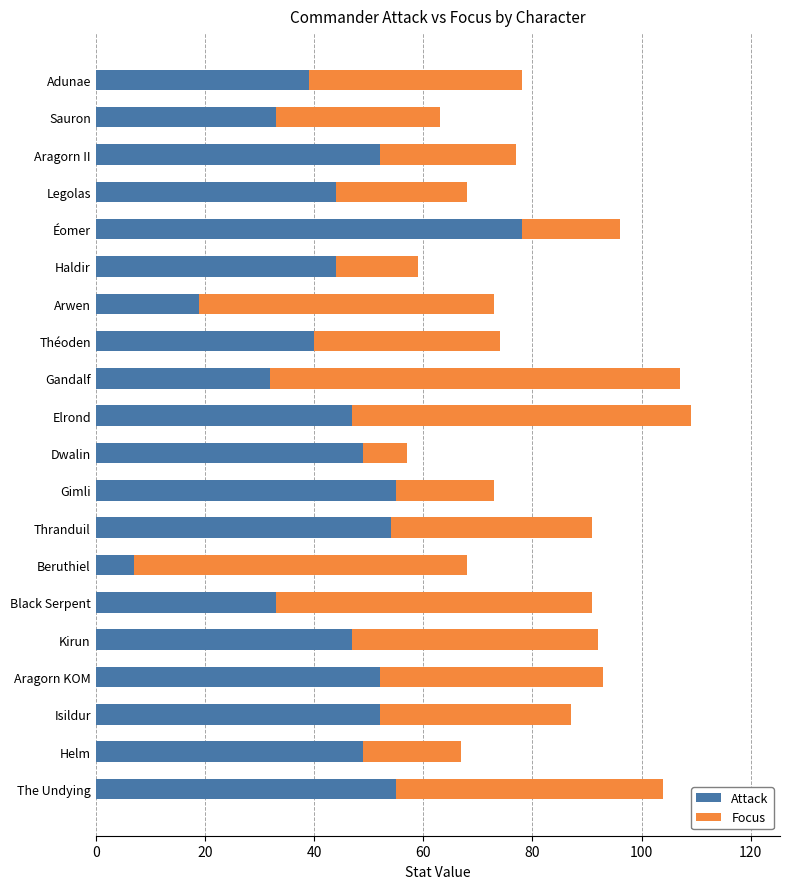

Read the Attack value at The Undying.

55